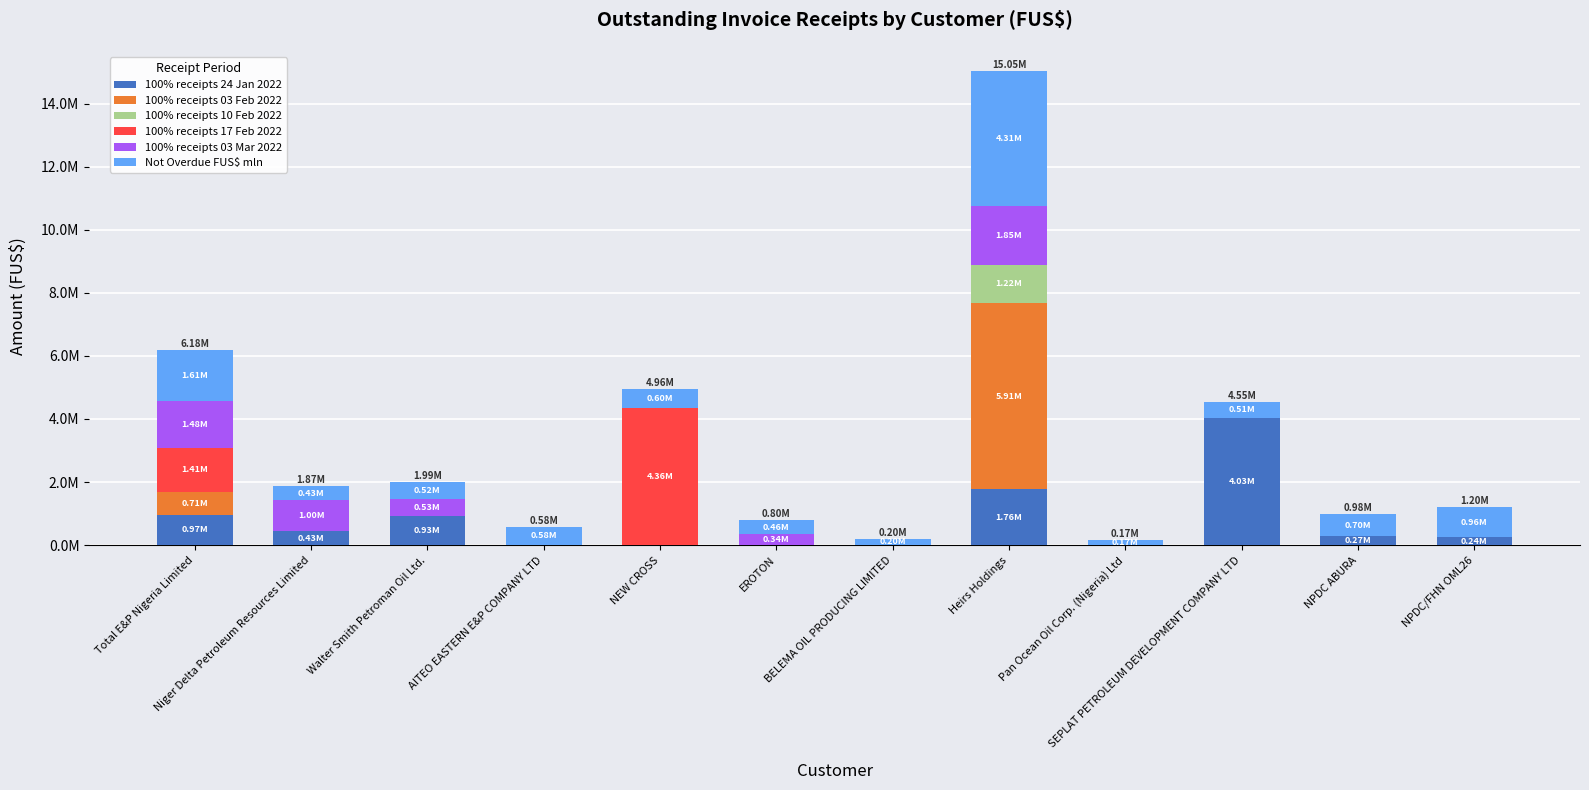

What is the label of the 6th bar from the right?

BELEMA OIL PRODUCING LIMITED